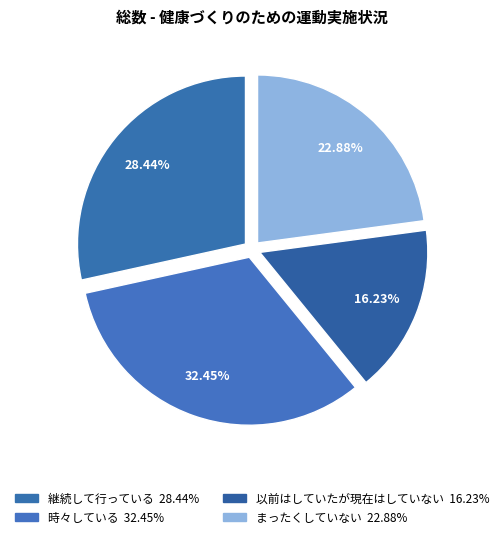

Which slice is the smallest?

以前はしていたが現在はしていない